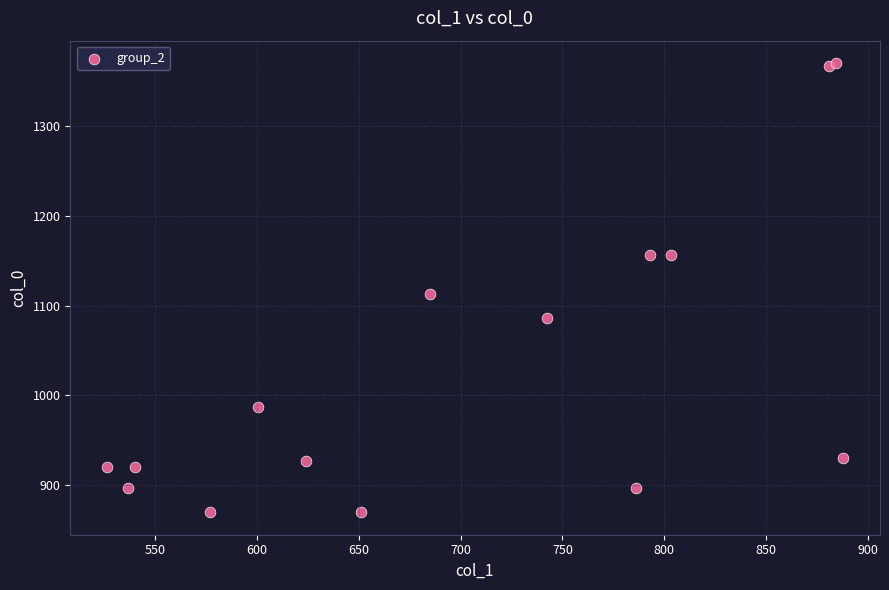

What Y value in the scatter plot is closest to 1120?

1113.3